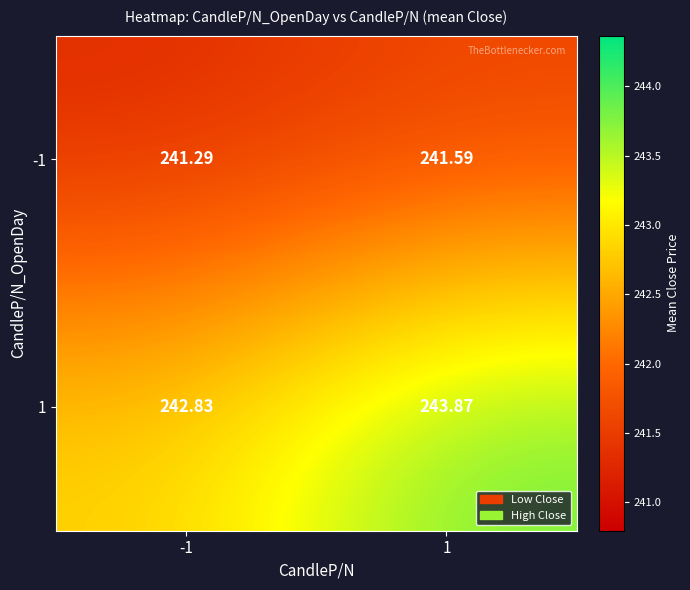

What is the greatest value displayed?

243.9